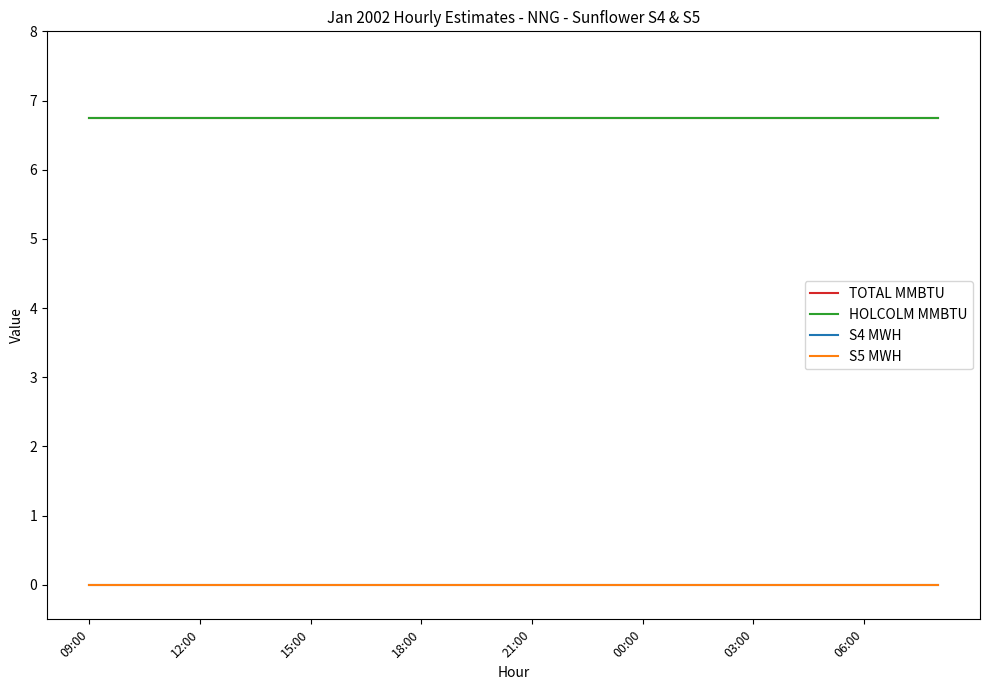

Does the chart display data point markers on the line(s)?

No